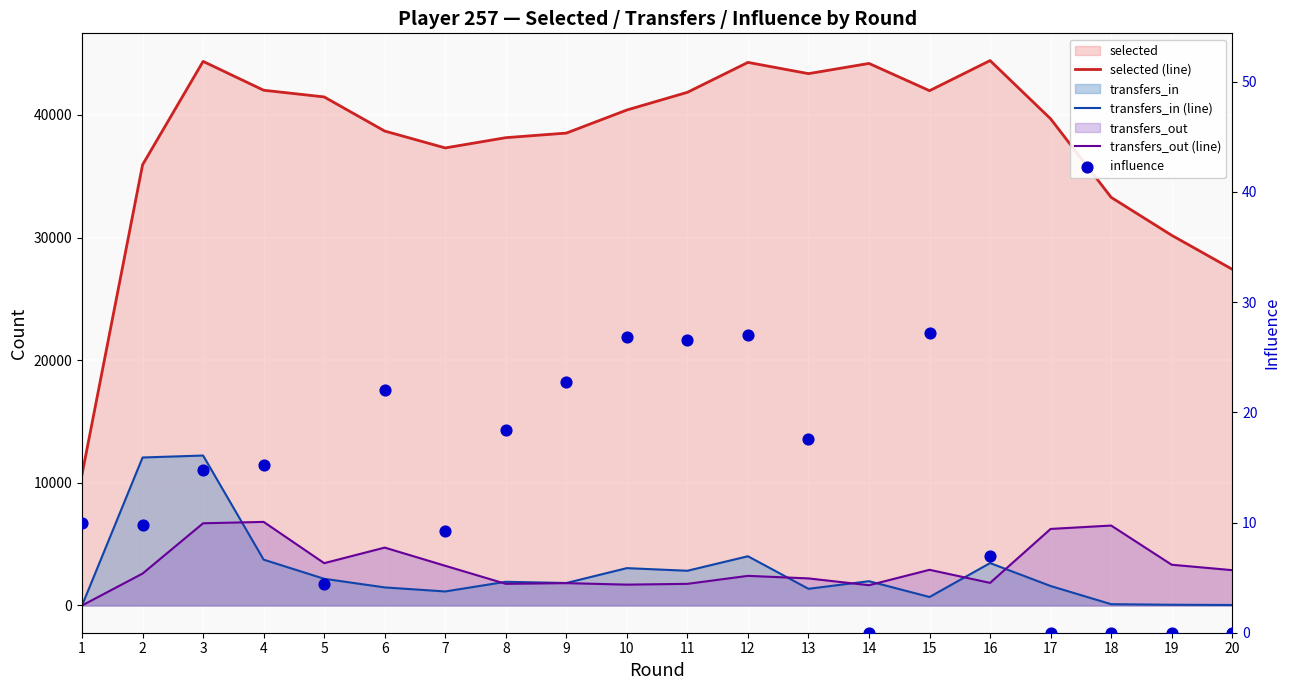

Which series has the largest total across all categories?

selected (line)